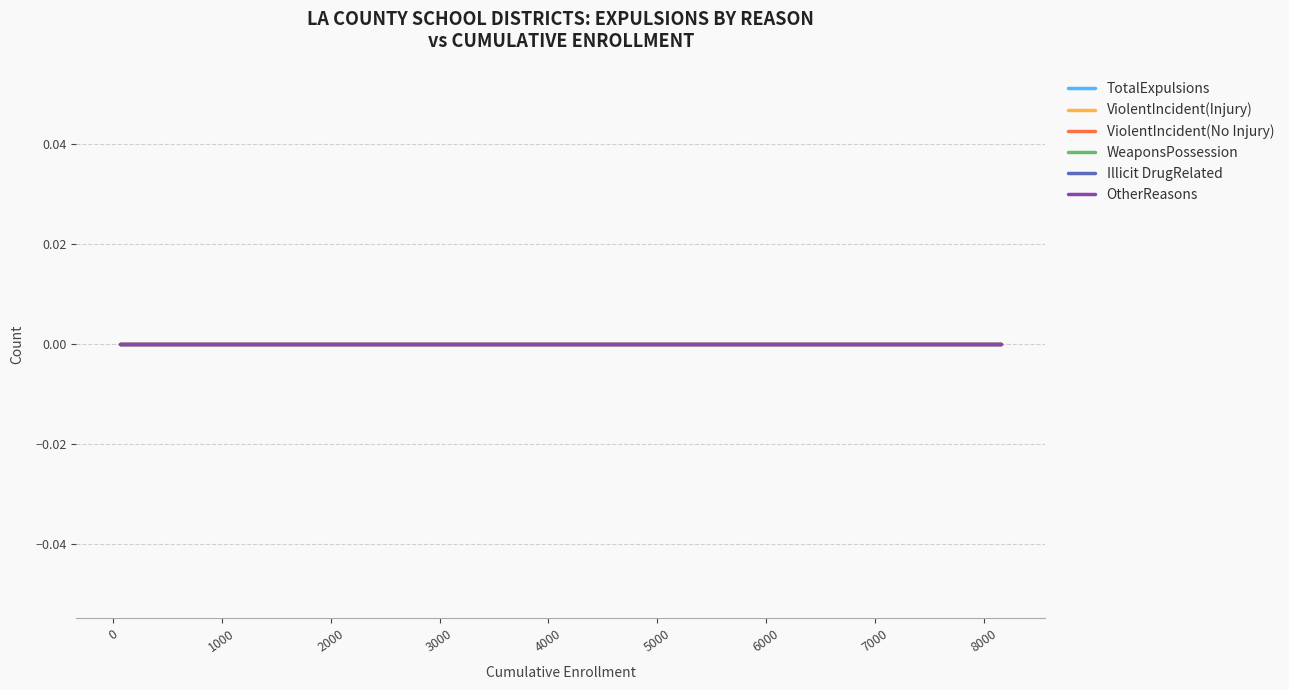

True or false: TotalExpulsions and ViolentIncident(No Injury) intersect in this chart.

False